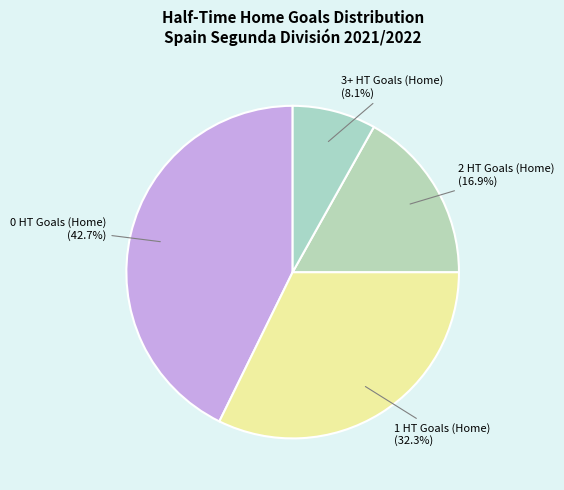

Which slice is the smallest?

3+ HT Goals (Home)